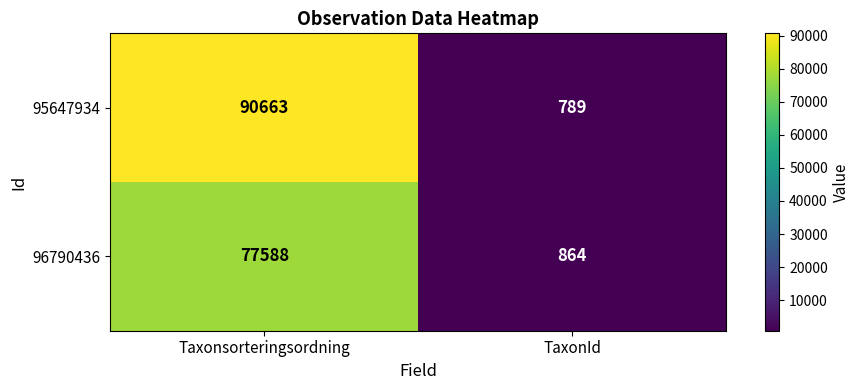

Between Taxonsorteringsordning and TaxonId, which series saw the biggest shift?

95647934